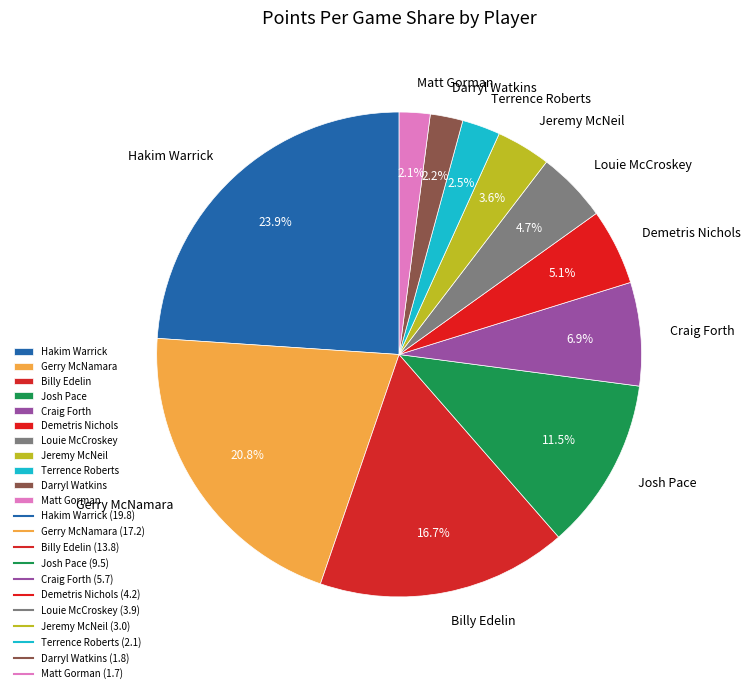

What is the ratio of the value at Darryl Watkins to the value at Craig Forth?

0.3